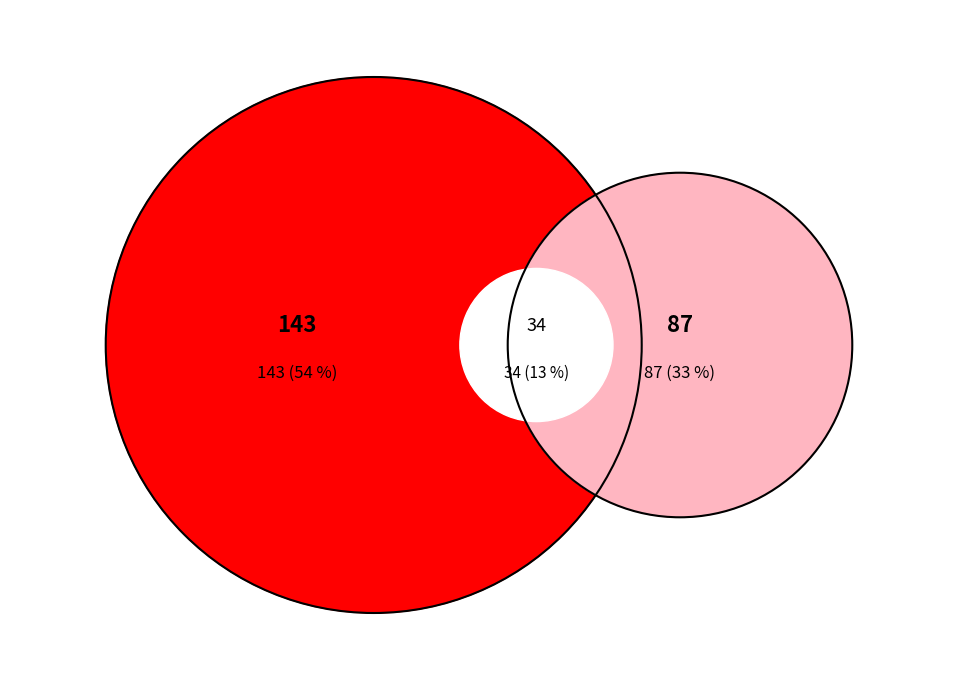

Which slice is the largest?

143